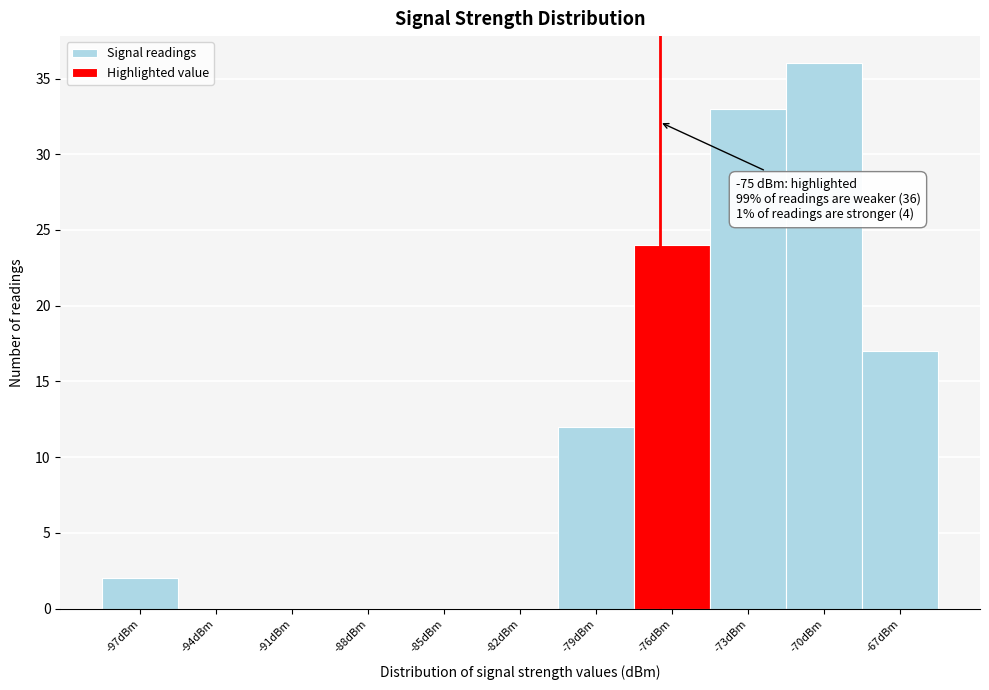

Reading right to left, transcribe all the data shown in this chart.

-67dBm=17	-70dBm=36	-73dBm=33	-76dBm=24	-79dBm=12	-82dBm=0	-85dBm=0	-88dBm=0	-91dBm=0	-94dBm=0	-97dBm=2